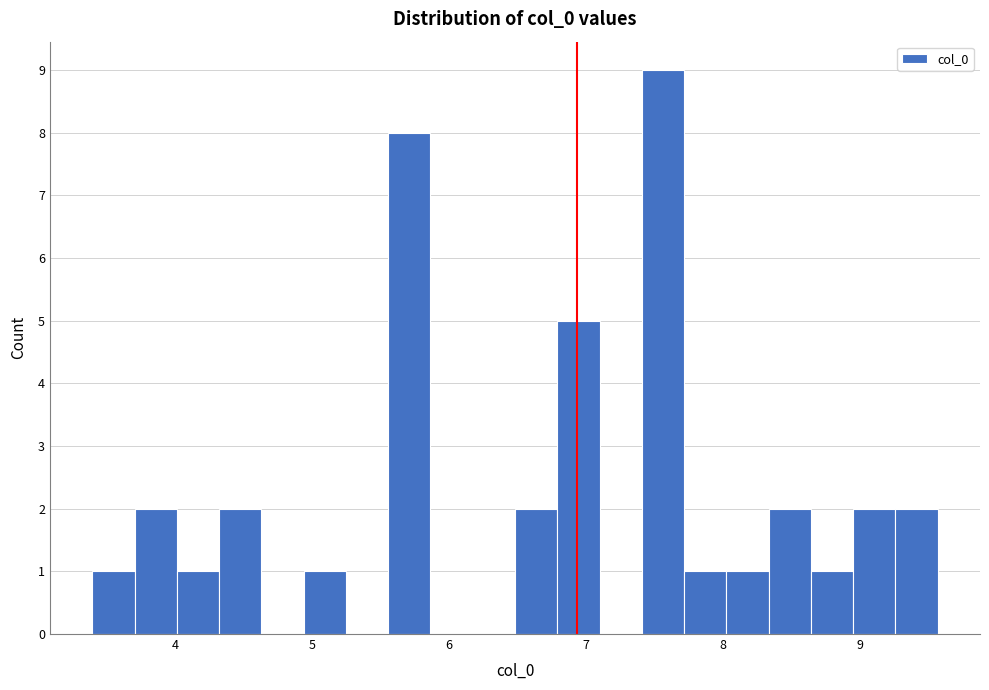

Read against the x-axis, roughly where is the centre of the tallest bar?

7.6